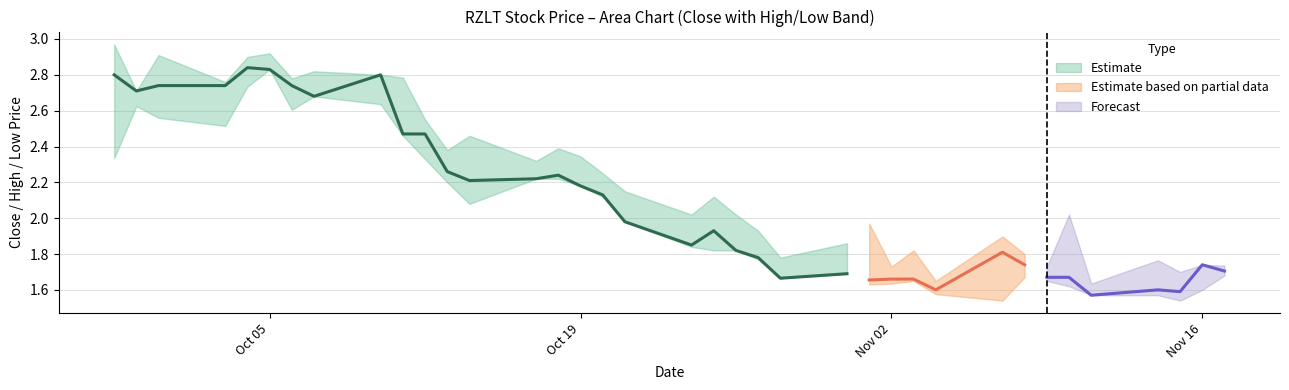

What is the value of the Close point at the 3rd from the left?

2.7